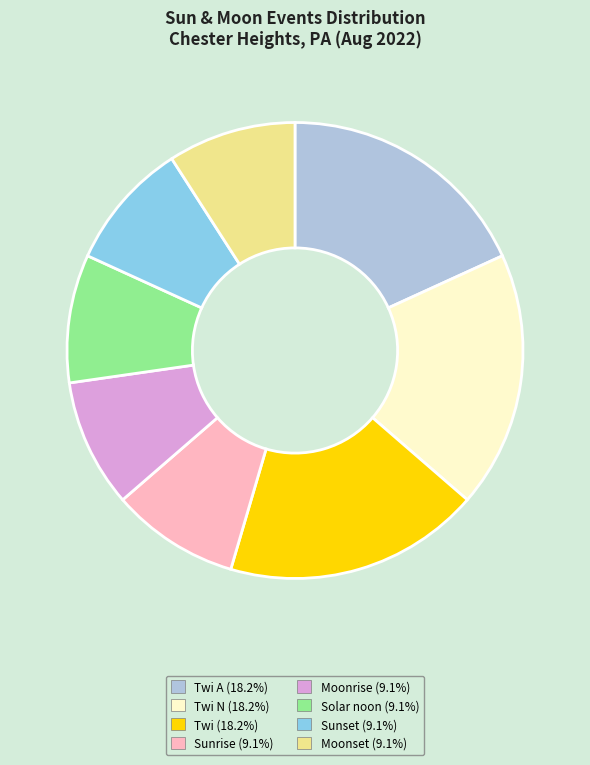

Is there a majority slice in this chart?

No